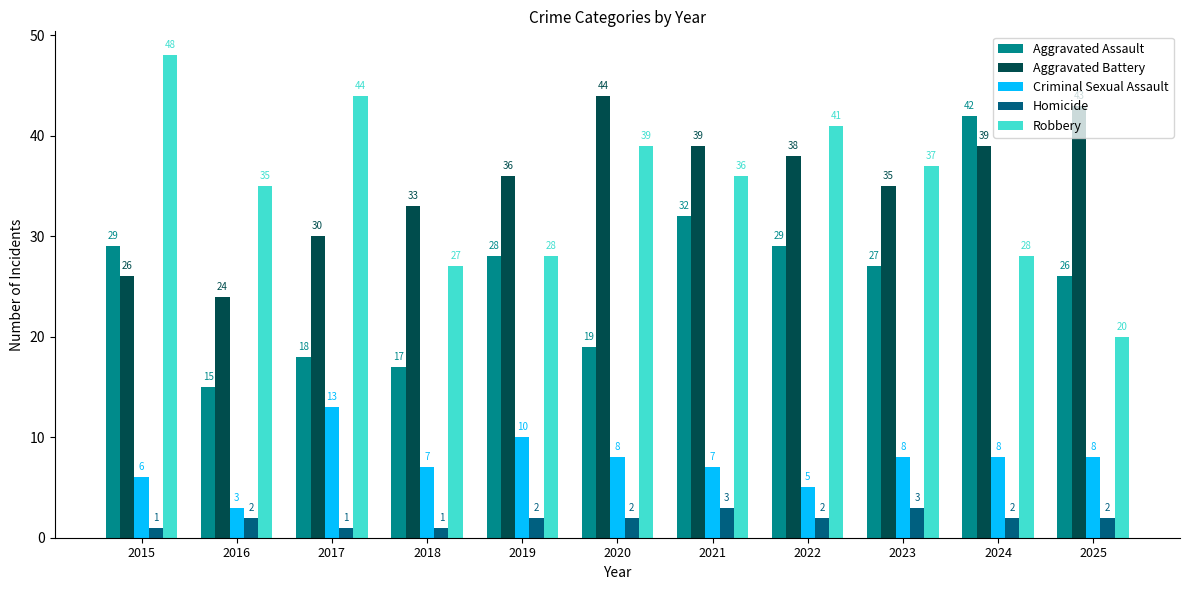

True or false: Robbery has a value of 20 at 2025.

True